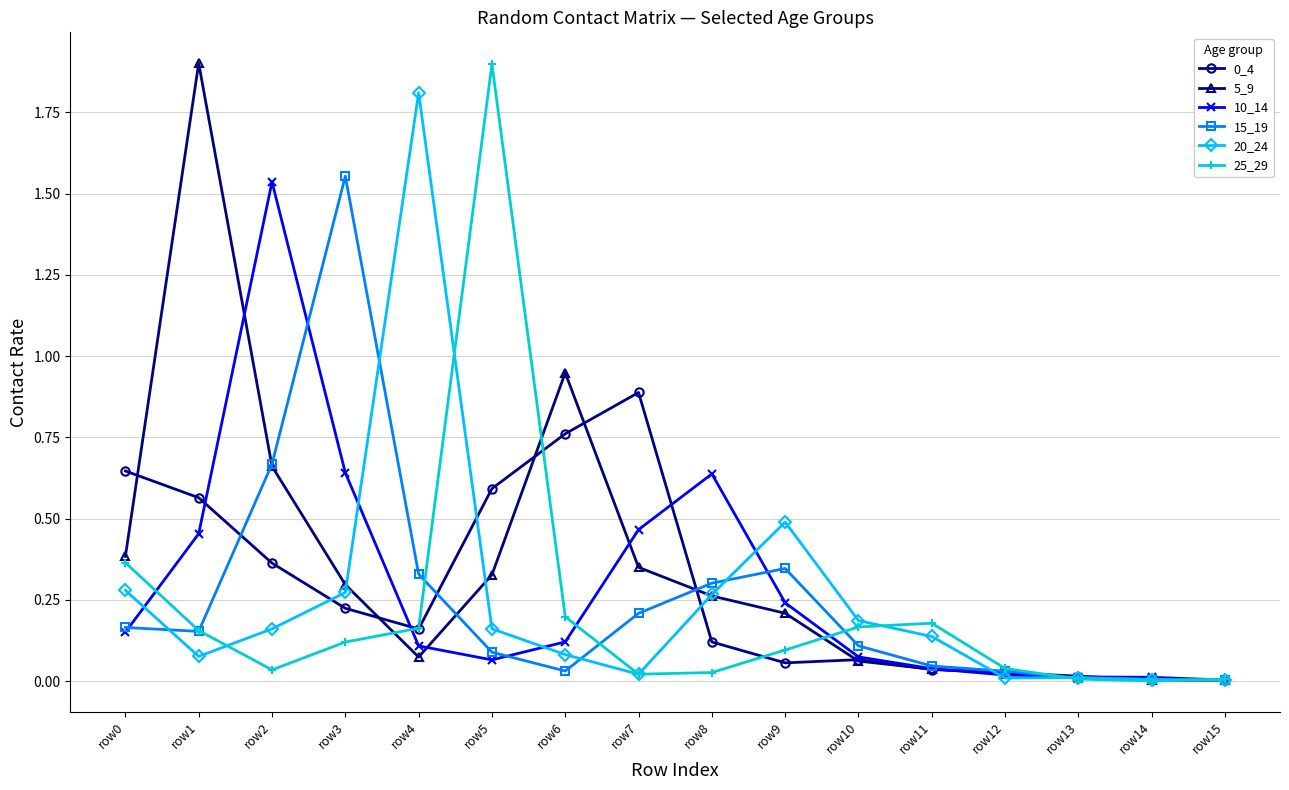

What is the total value across all series at row0?

2.0